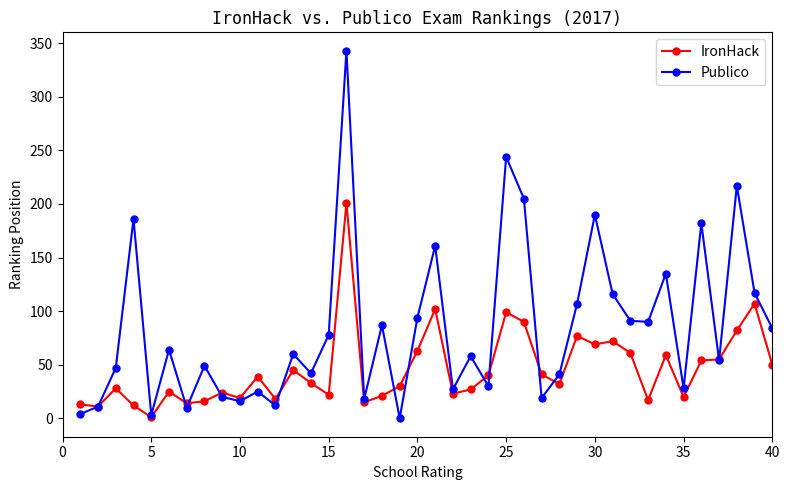

What is the maximum value shown in the chart?

343